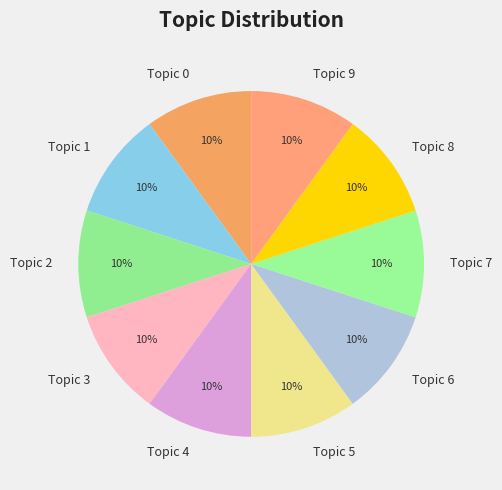

Combined, do Topic 9 and Topic 4 account for over 50%?

No